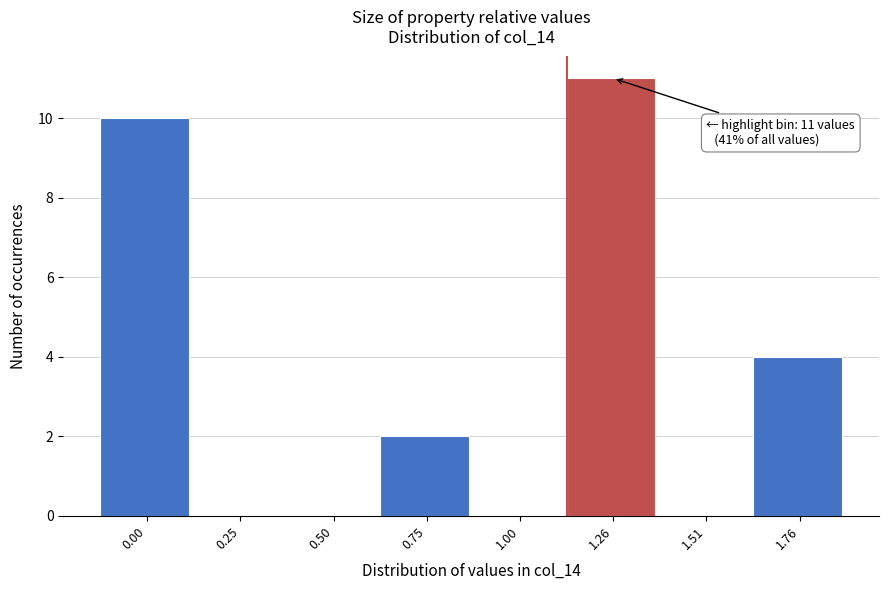

Reading left to right, transcribe all the data shown in this chart.

0.00=10	0.25=0	0.50=0	0.75=2	1.00=0	1.26=11	1.51=0	1.76=4